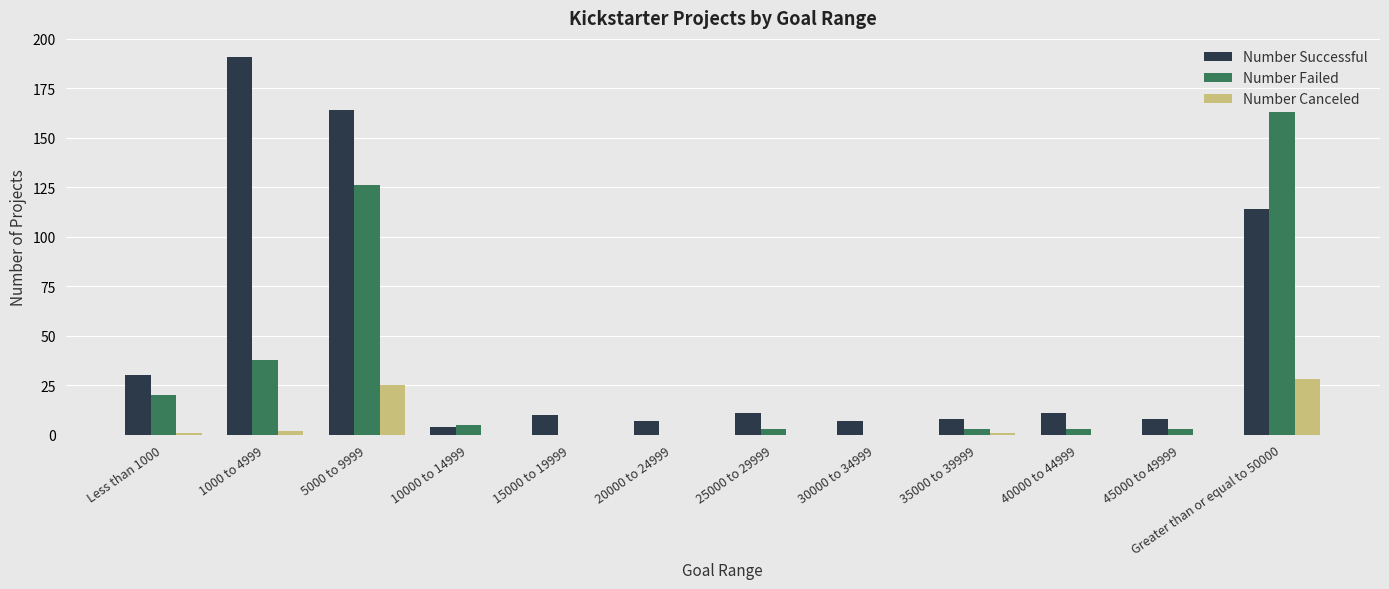

Reading left to right, extract all data points from this chart.

Number Successful: Less than 1000=30	1000 to 4999=191	5000 to 9999=164	10000 to 14999=4	15000 to 19999=10	20000 to 24999=7	25000 to 29999=11	30000 to 34999=7	35000 to 39999=8	40000 to 44999=11	45000 to 49999=8	Greater than or equal to 50000=114
Number Failed: Less than 1000=20	1000 to 4999=38	5000 to 9999=126	10000 to 14999=5	15000 to 19999=0	20000 to 24999=0	25000 to 29999=3	30000 to 34999=0	35000 to 39999=3	40000 to 44999=3	45000 to 49999=3	Greater than or equal to 50000=163
Number Canceled: Less than 1000=1	1000 to 4999=2	5000 to 9999=25	10000 to 14999=0	15000 to 19999=0	20000 to 24999=0	25000 to 29999=0	30000 to 34999=0	35000 to 39999=1	40000 to 44999=0	45000 to 49999=0	Greater than or equal to 50000=28